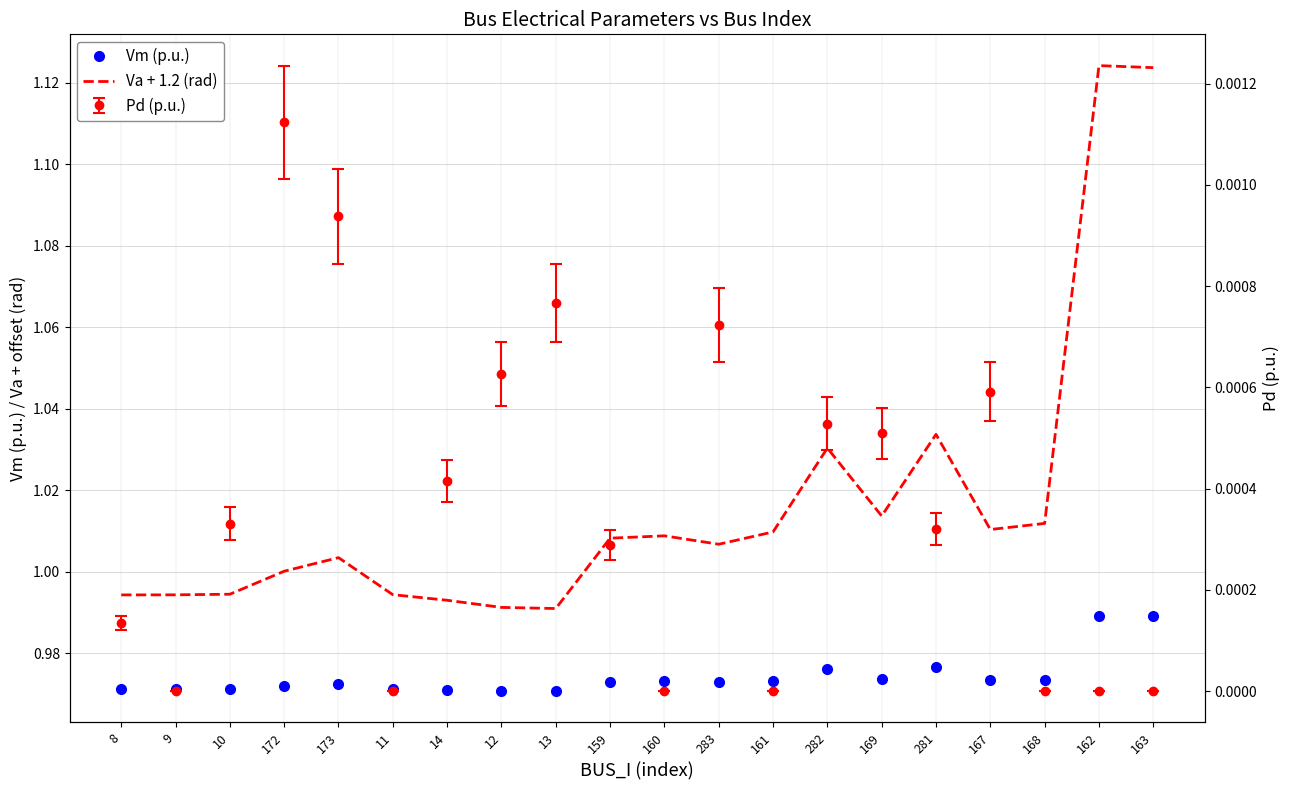

Reading right to left, transcribe all the data shown in this chart.

Vm (p.u.): 1.0	1.0	1.0	1.0	1.0	1.0	1.0	1.0	1.0	1.0	1.0	1.0	1.0	1.0	1.0	1.0	1.0	1.0	1.0	1.0
Va + 1.2 (rad): 1.1	1.1	1.0	1.0	1.0	1.0	1.0	1.0	1.0	1.0	1.0	1.0	1.0	1.0	1.0	1.0	1.0	1.0	1.0	1.0